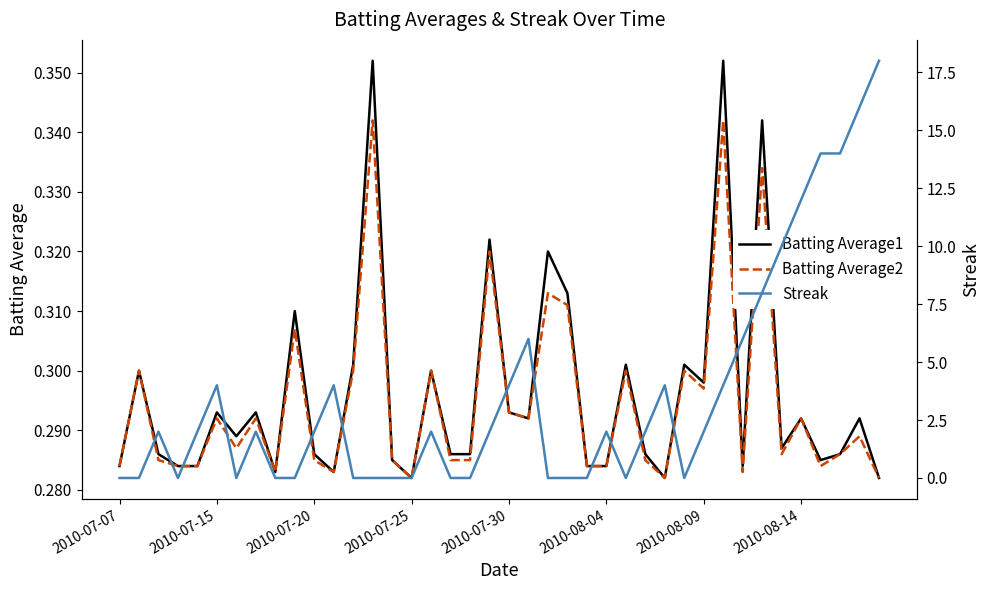

At which label is Streak closest to 9?

33